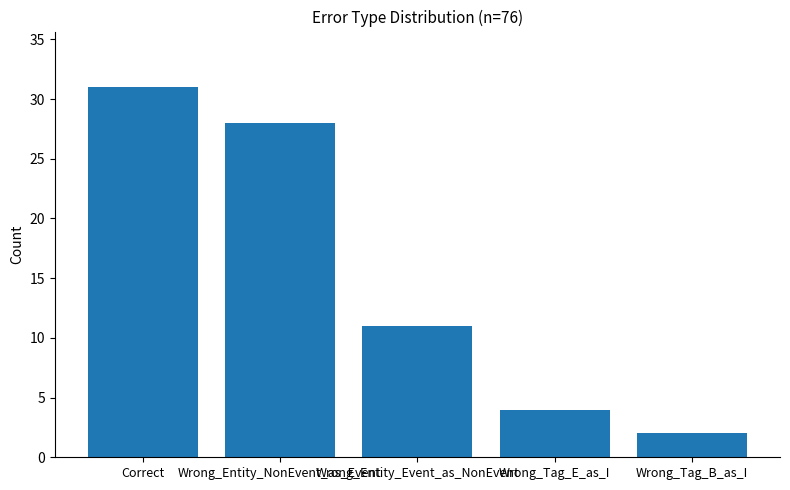

What is the value of the 2nd bar from the left?

28